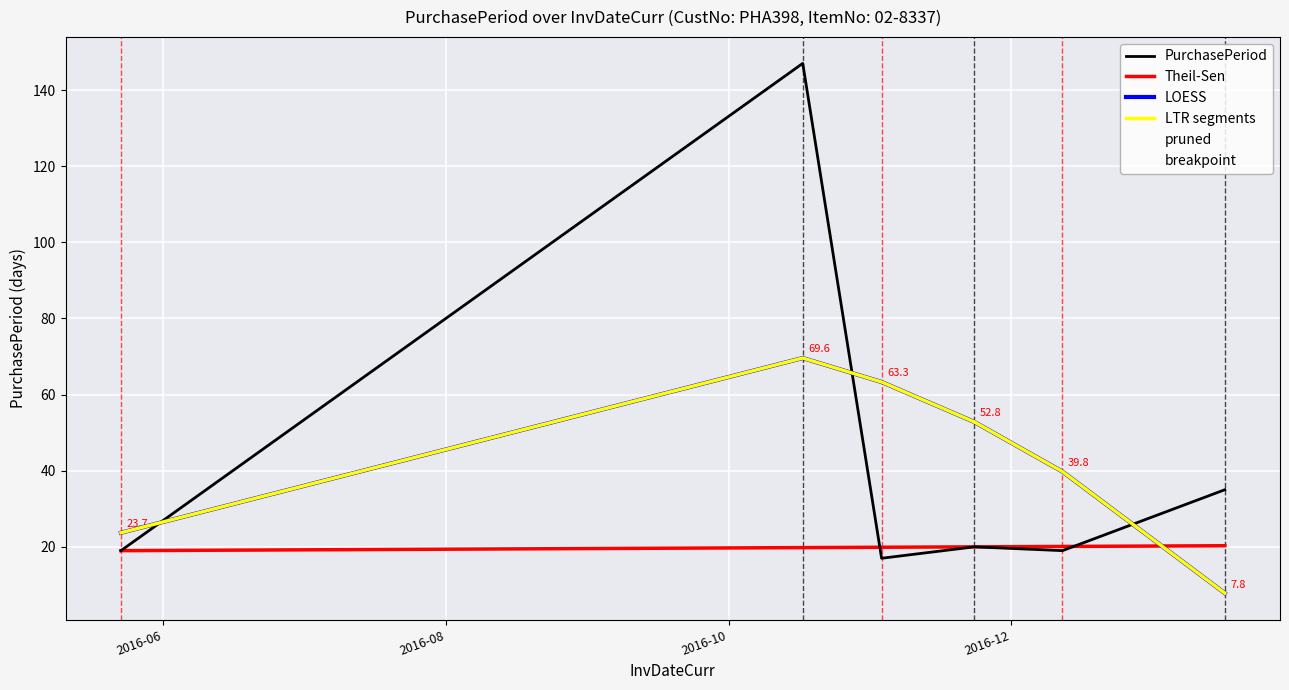

List the labels in order of value, smallest first.

2016-11-03, 2016-05-23, 2016-12-12, 2016-11-23, 2017-01-16, 2016-10-17